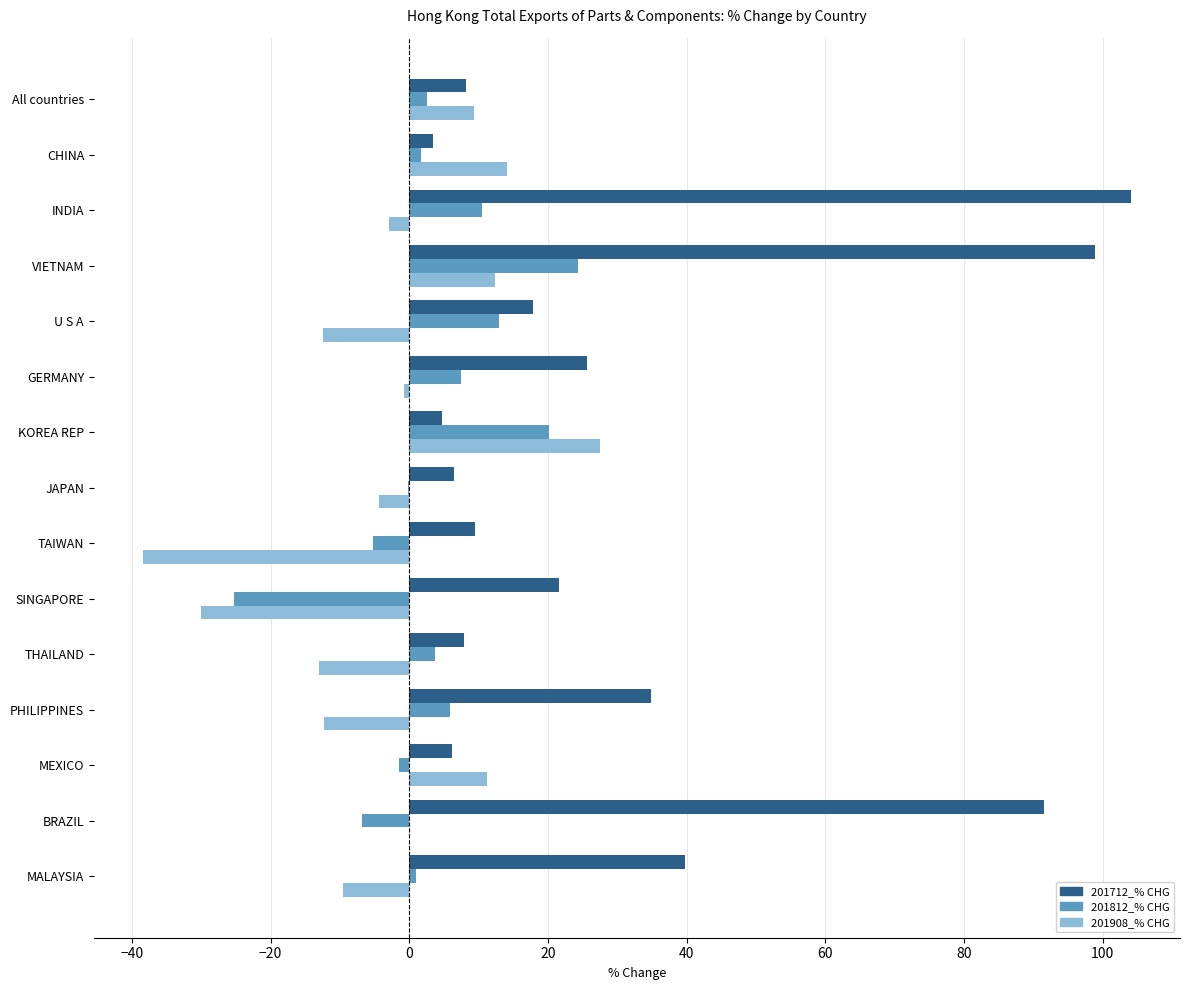

Which series has the largest total across all categories?

201712_% CHG